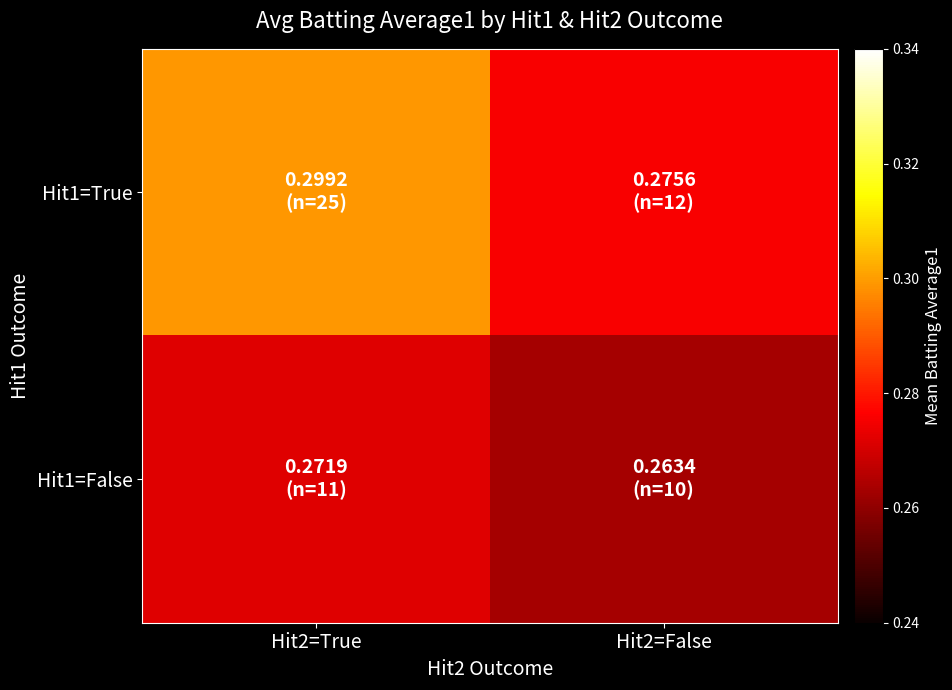

Which label corresponds to the smallest value in the chart?

Hit2=False